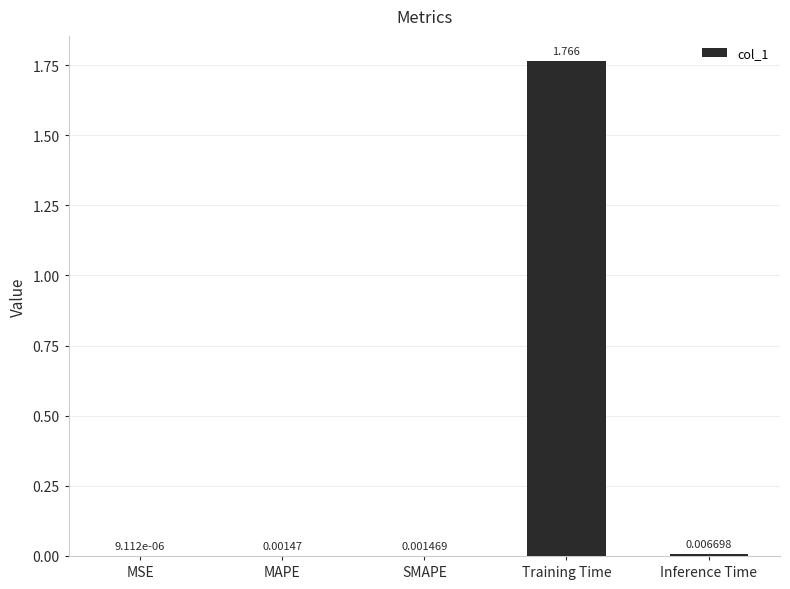

Which category has the highest value across all series?

Training Time